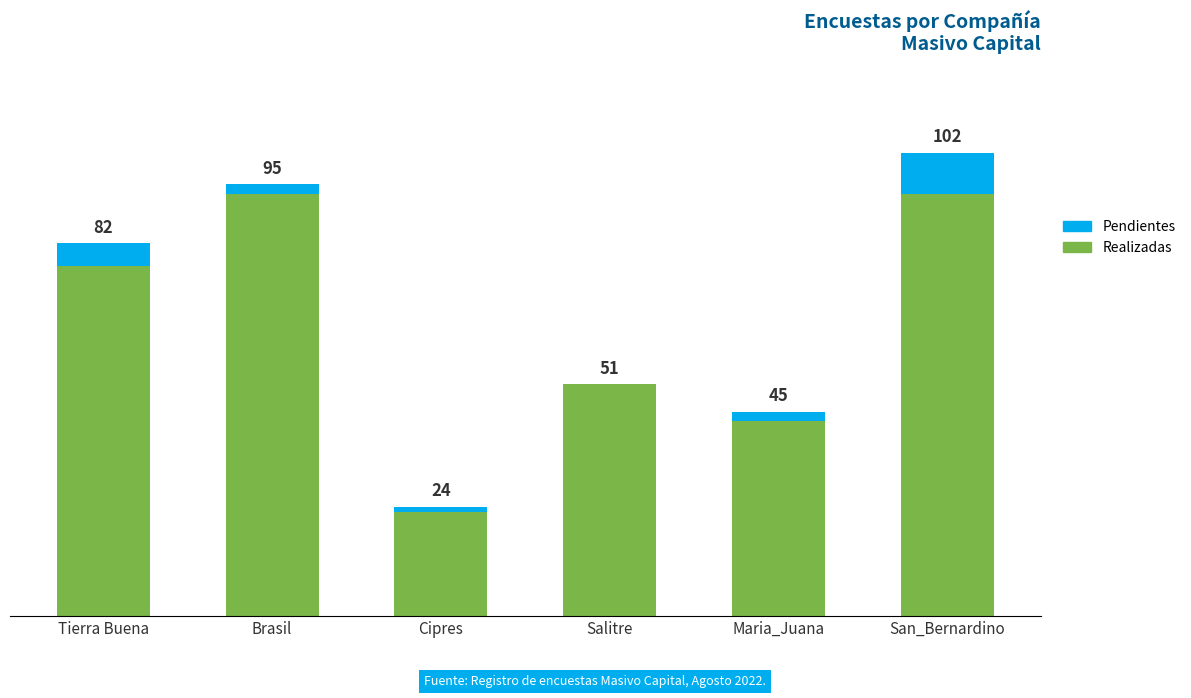

Does the chart contain stacked bars?

Yes